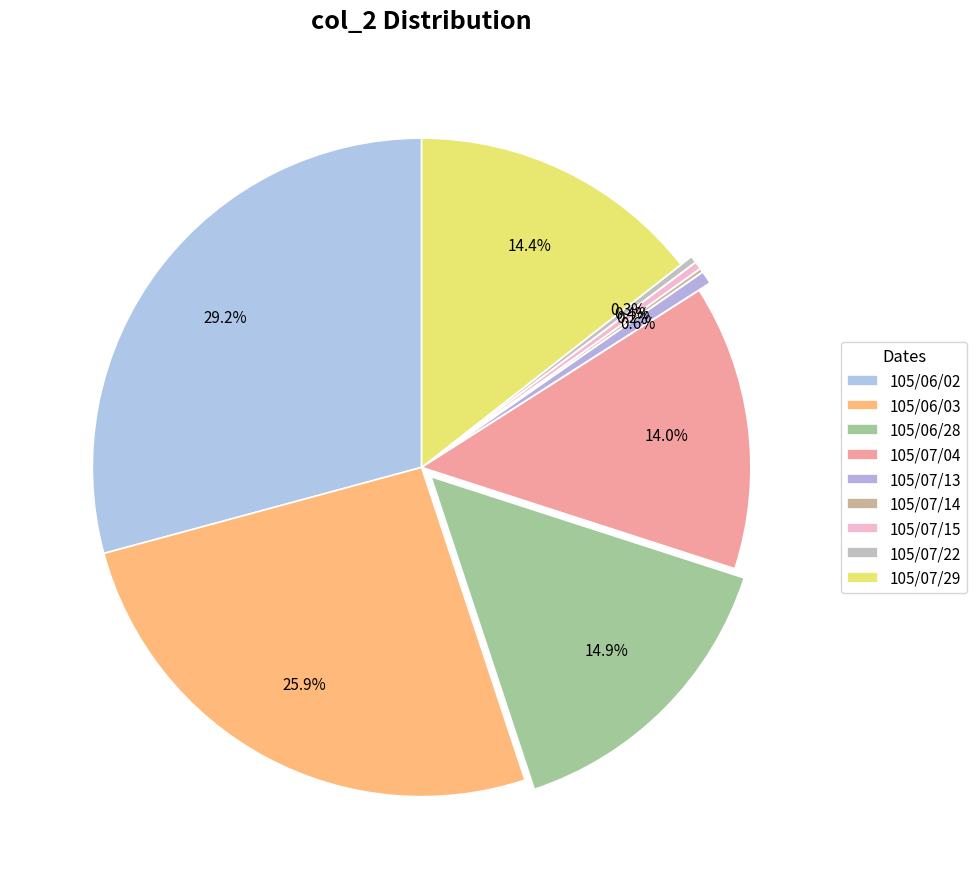

Rank the categories by value from lowest to highest.

105/07/14, 105/07/22, 105/07/15, 105/07/13, 105/07/04, 105/07/29, 105/06/28, 105/06/03, 105/06/02